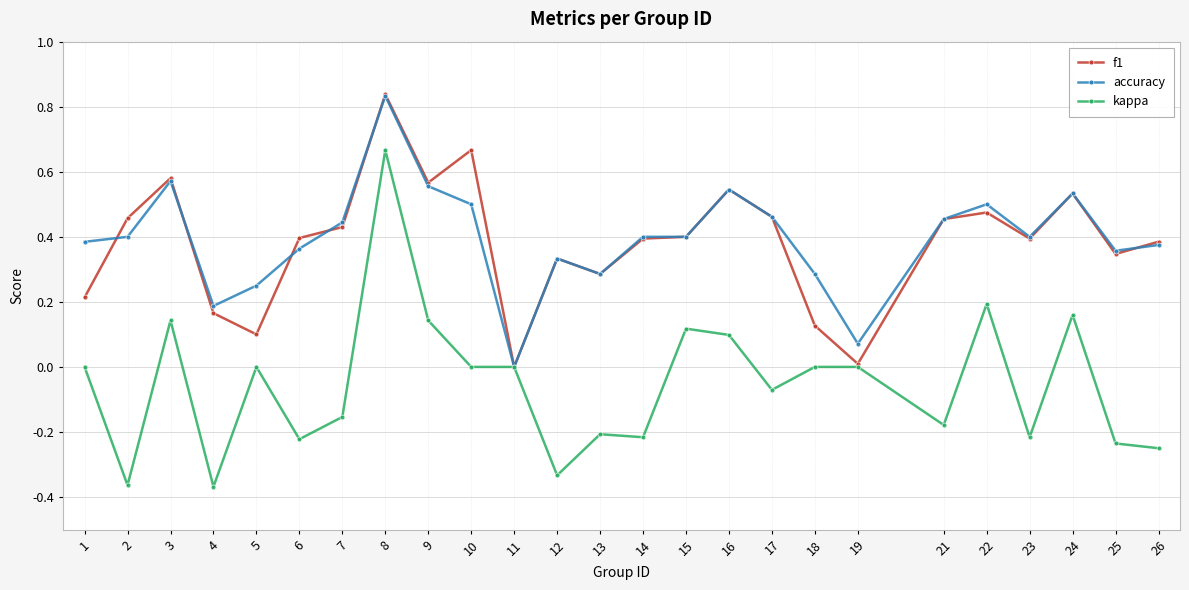

At which category does the chart reach its peak across all series?

8